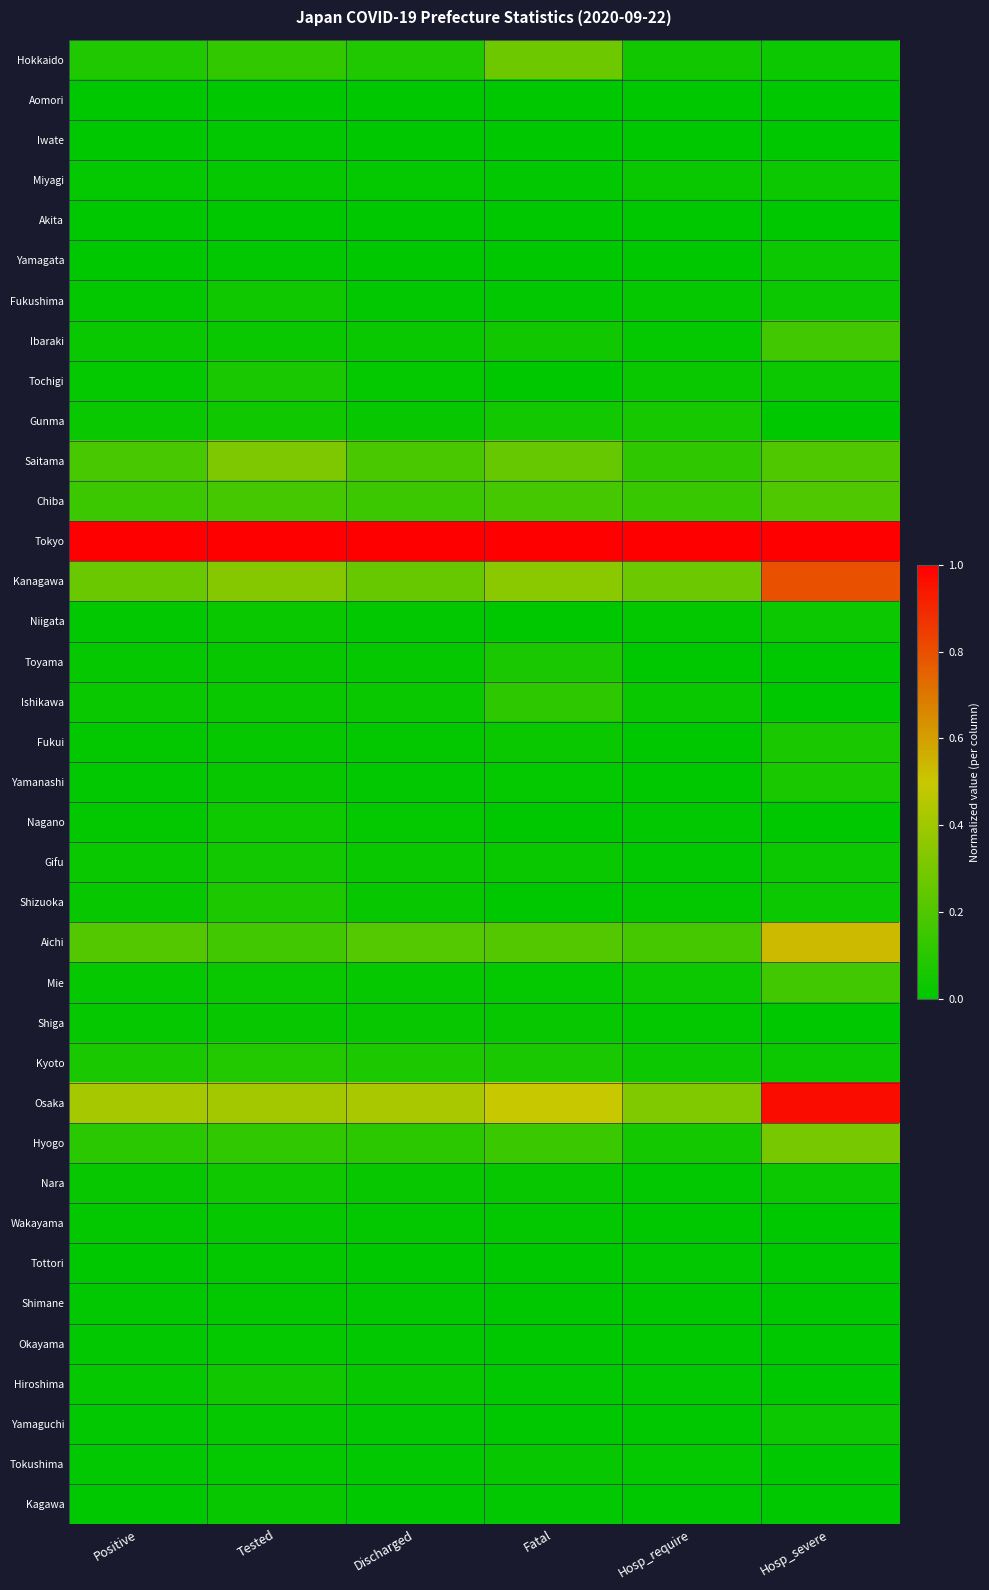

At Tested, list the series in order from largest to smallest.

Tokyo, Osaka, Kanagawa, Saitama, Chiba, Aichi, Hokkaido, Hyogo, Kyoto, Shizuoka, Tochigi, Gifu, Hiroshima, Gunma, Nara, Fukushima, Nagano, Niigata, Ibaraki, Mie, Ishikawa, Toyama, Shiga, Yamanashi, Kagawa, Miyagi, Fukui, Wakayama, Yamaguchi, Okayama, Tokushima, Tottori, Shimane, Yamagata, Iwate, Aomori, Akita